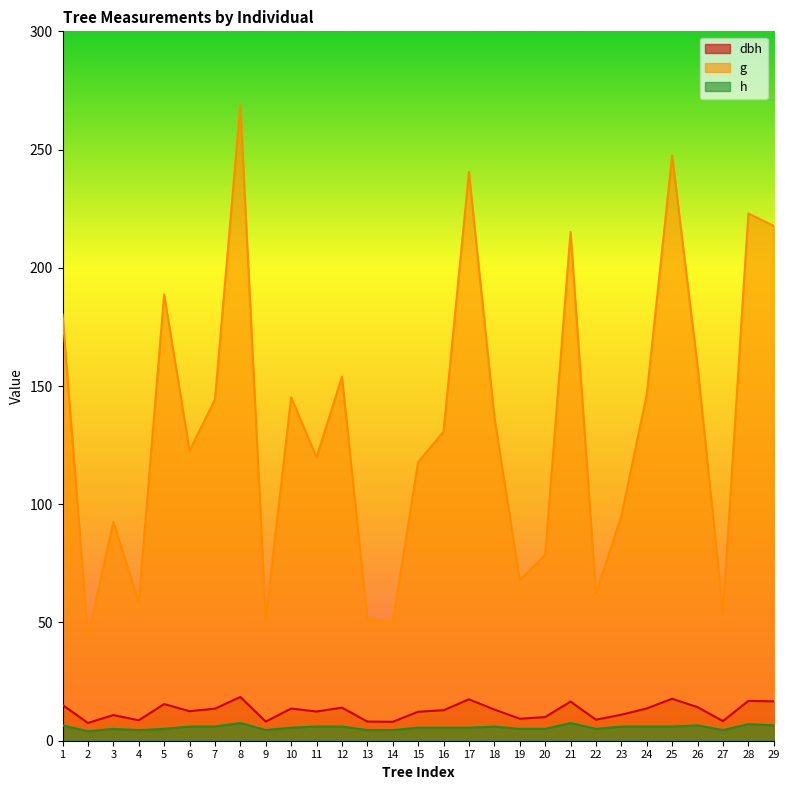

Between 26 and 16, which is larger?

26